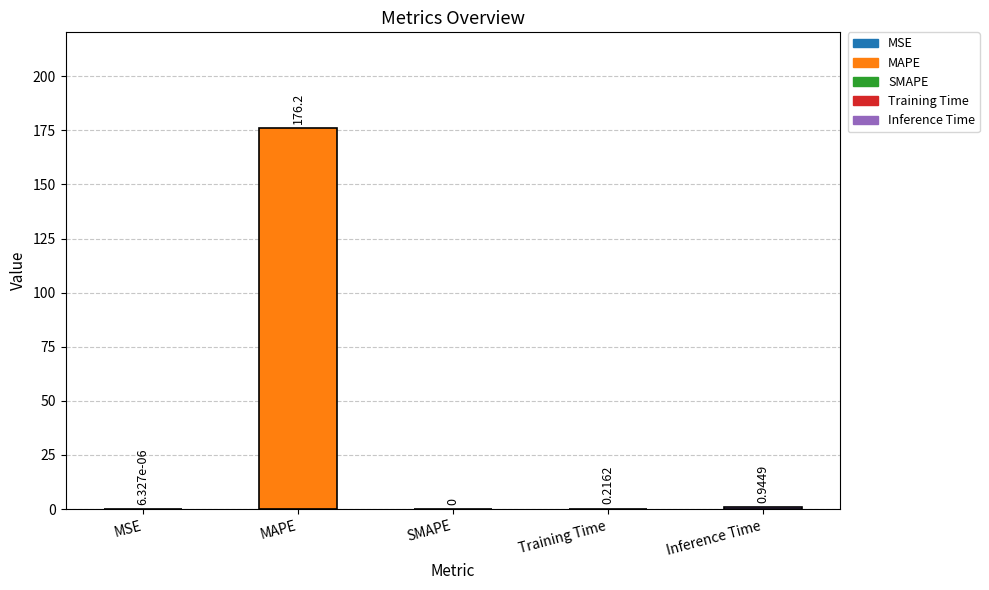

What is the maximum value shown in the chart?

176.2